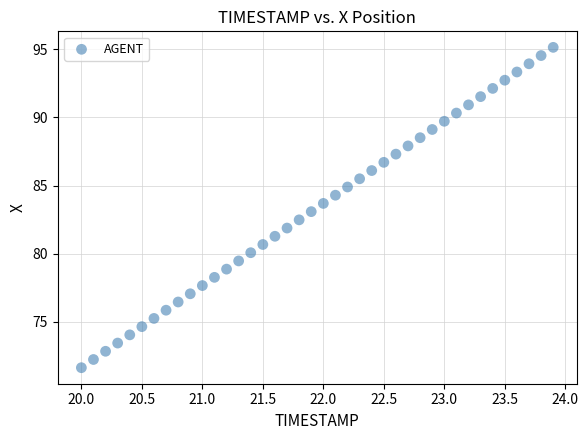

What is the range of Y values (max minus min)?

23.5